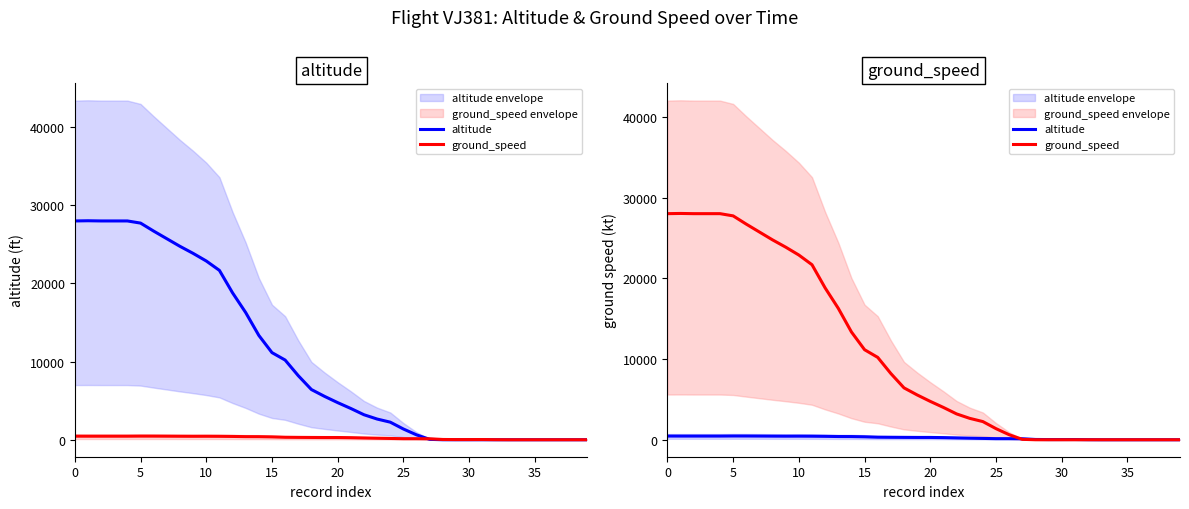

Between which two adjacent categories do ground_speed and altitude first intersect?

26 and 27